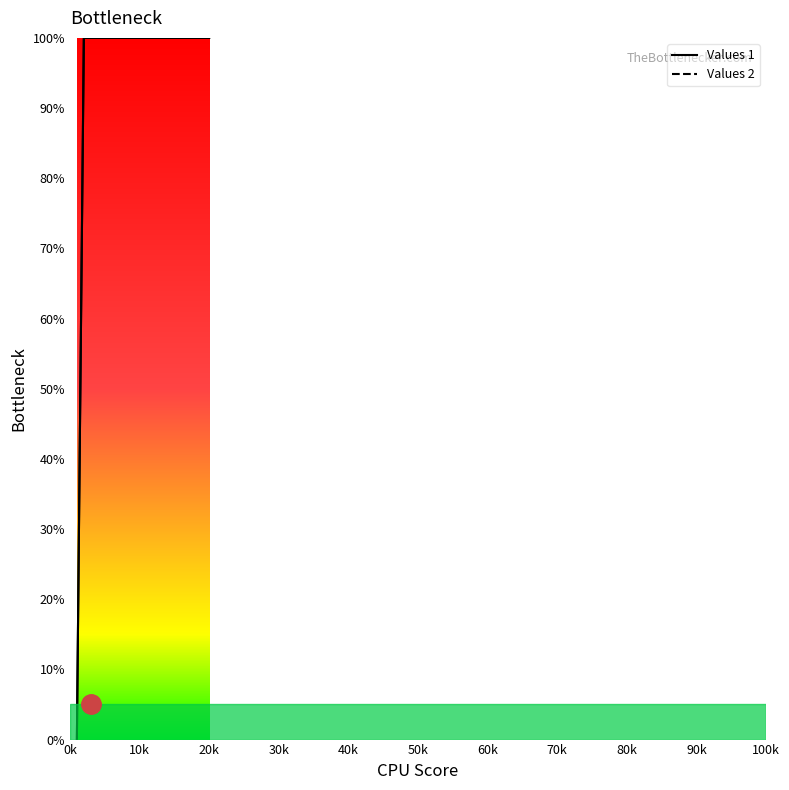

Does the chart display data point markers on the line(s)?

No